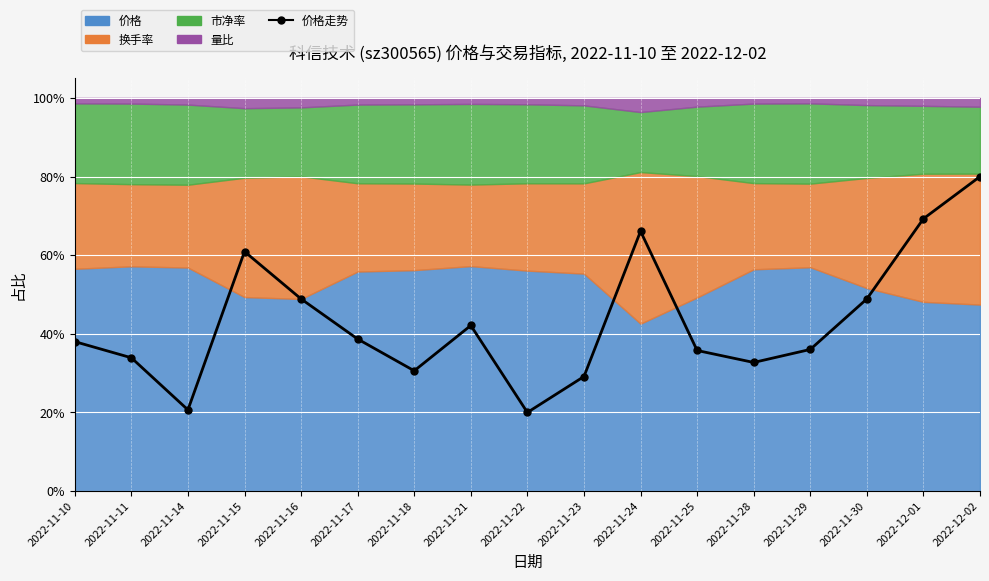

What is the value of the 16th point from the left?

69.3